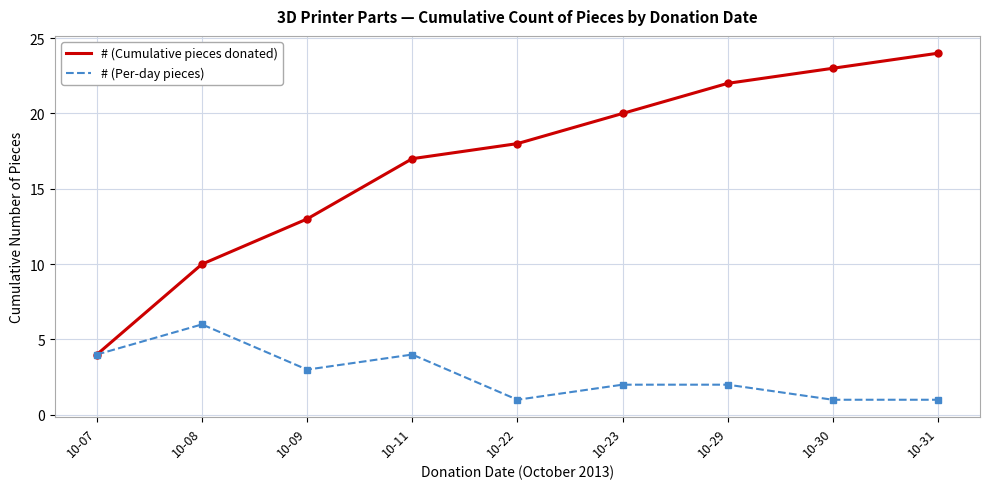

What is the highest value of the # (Cumulative pieces donated) series?

24